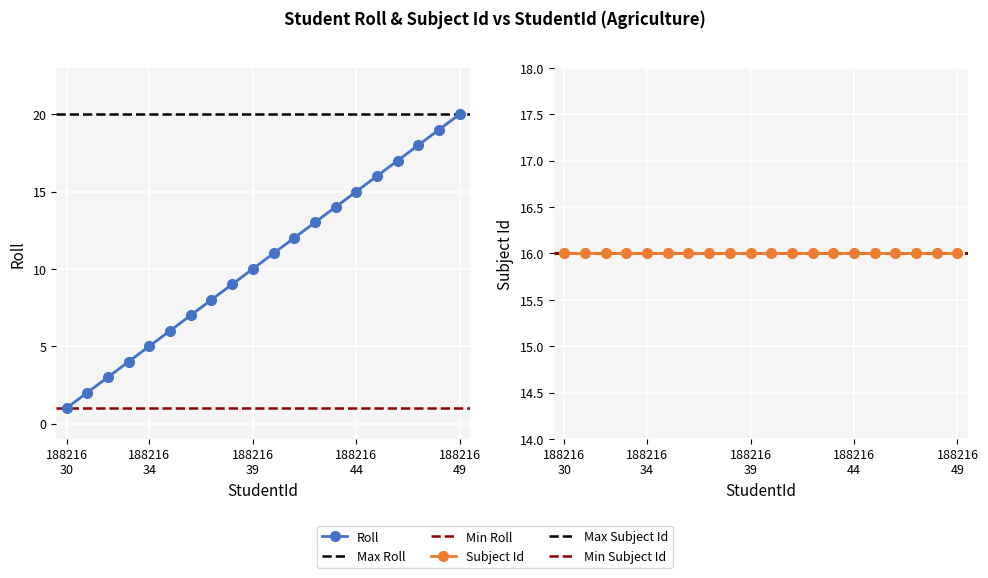

List the labels in order of value, largest first.

18821649, 18821648, 18821647, 18821646, 18821645, 18821644, 18821643, 18821642, 18821641, 18821640, 18821639, 18821638, 18821637, 18821636, 18821635, 18821634, 18821633, 18821632, 18821631, 18821630